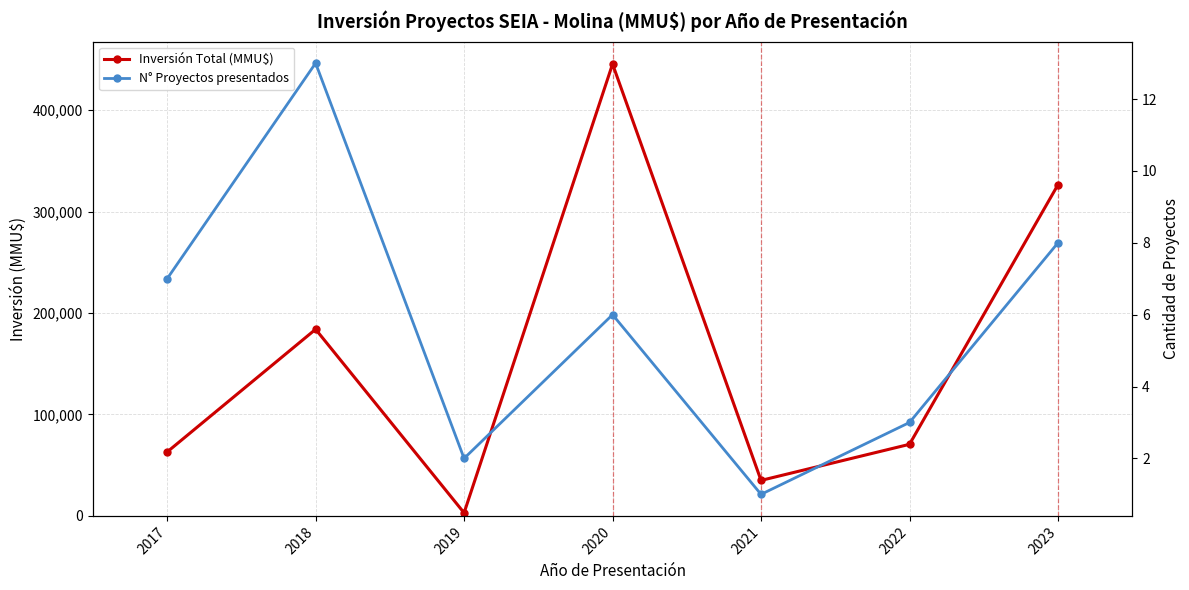

True or false: N° Proyectos presentados and Inversión Total (MMU$) cross at least once.

False